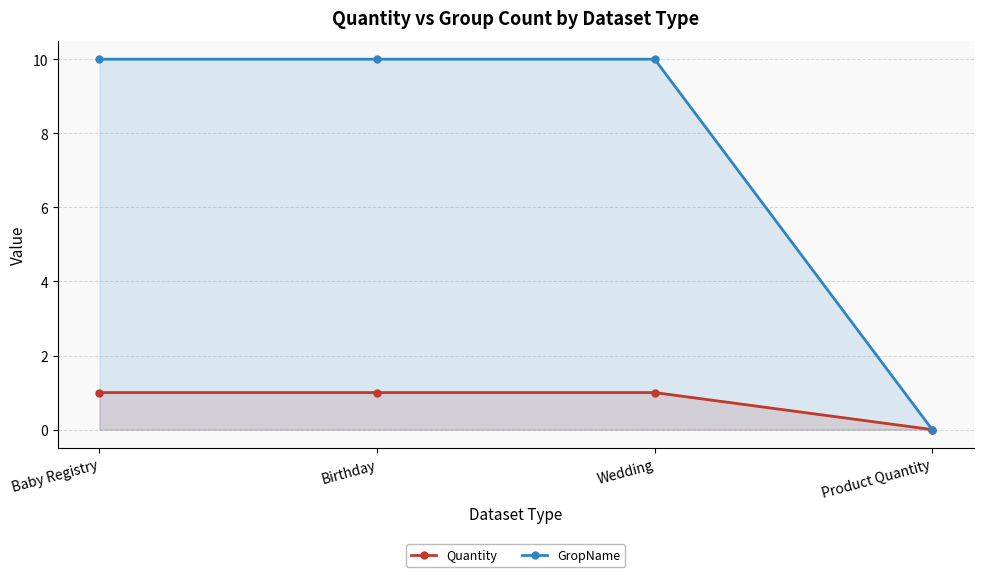

At which label does Quantity reach its minimum?

Product Quantity